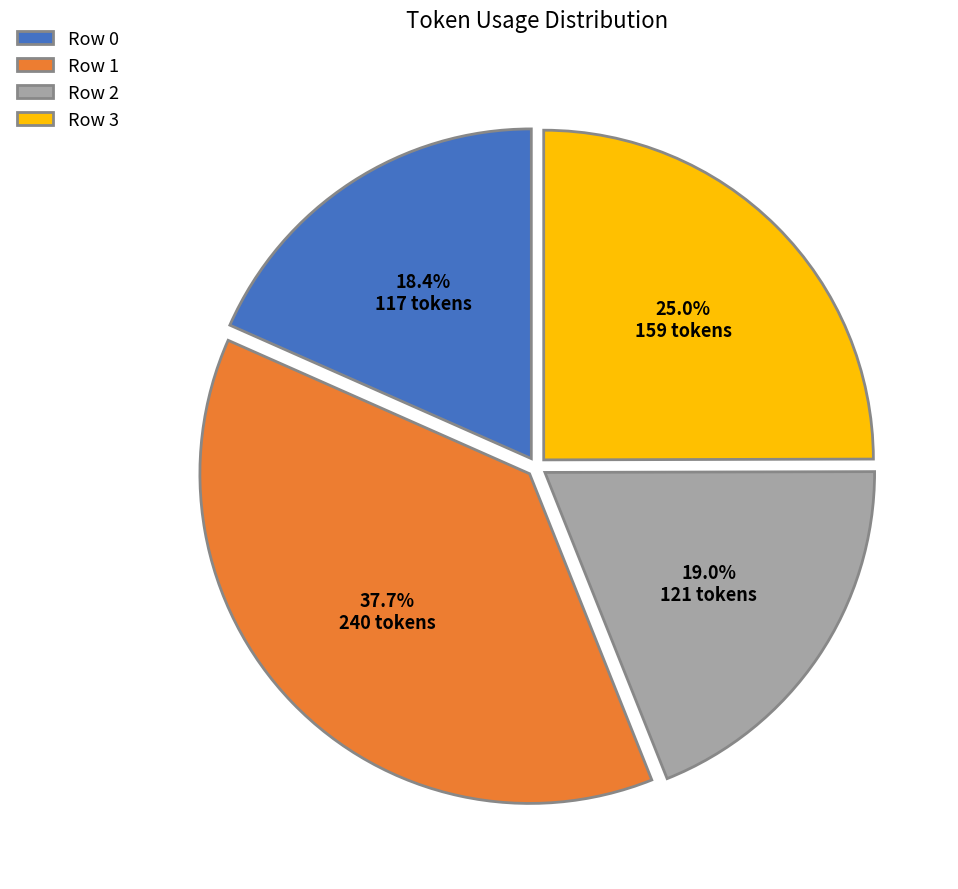

To the nearest percent, what is the difference between the Row 3 and Row 1 slice percentages?

13%